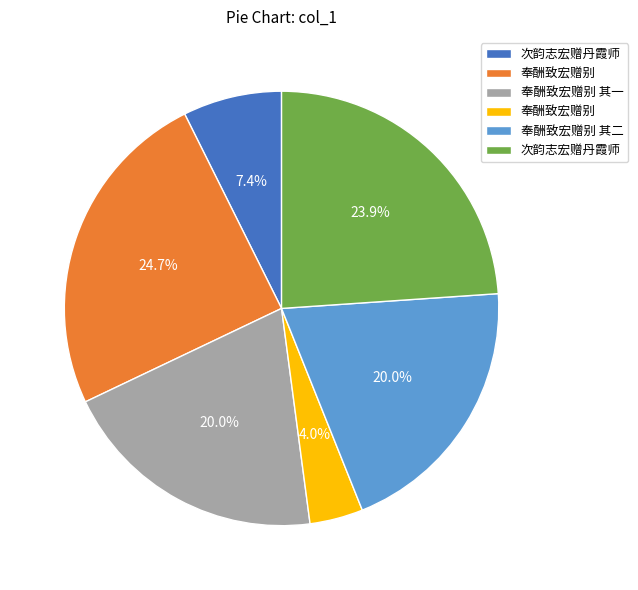

To the nearest percent, what is the average slice percentage?

17%